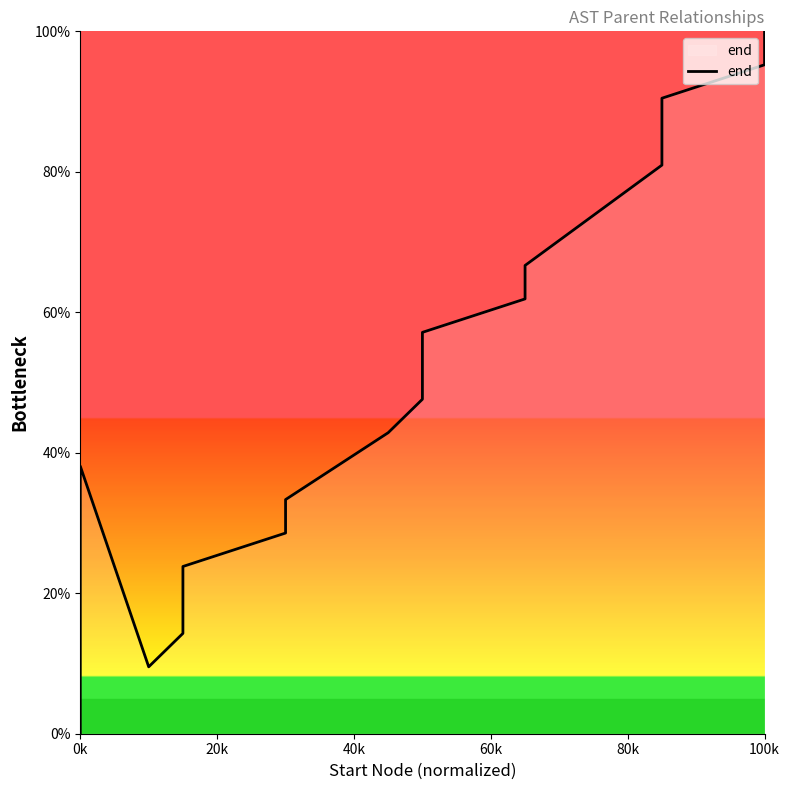

How many distinct data groups are displayed?

1